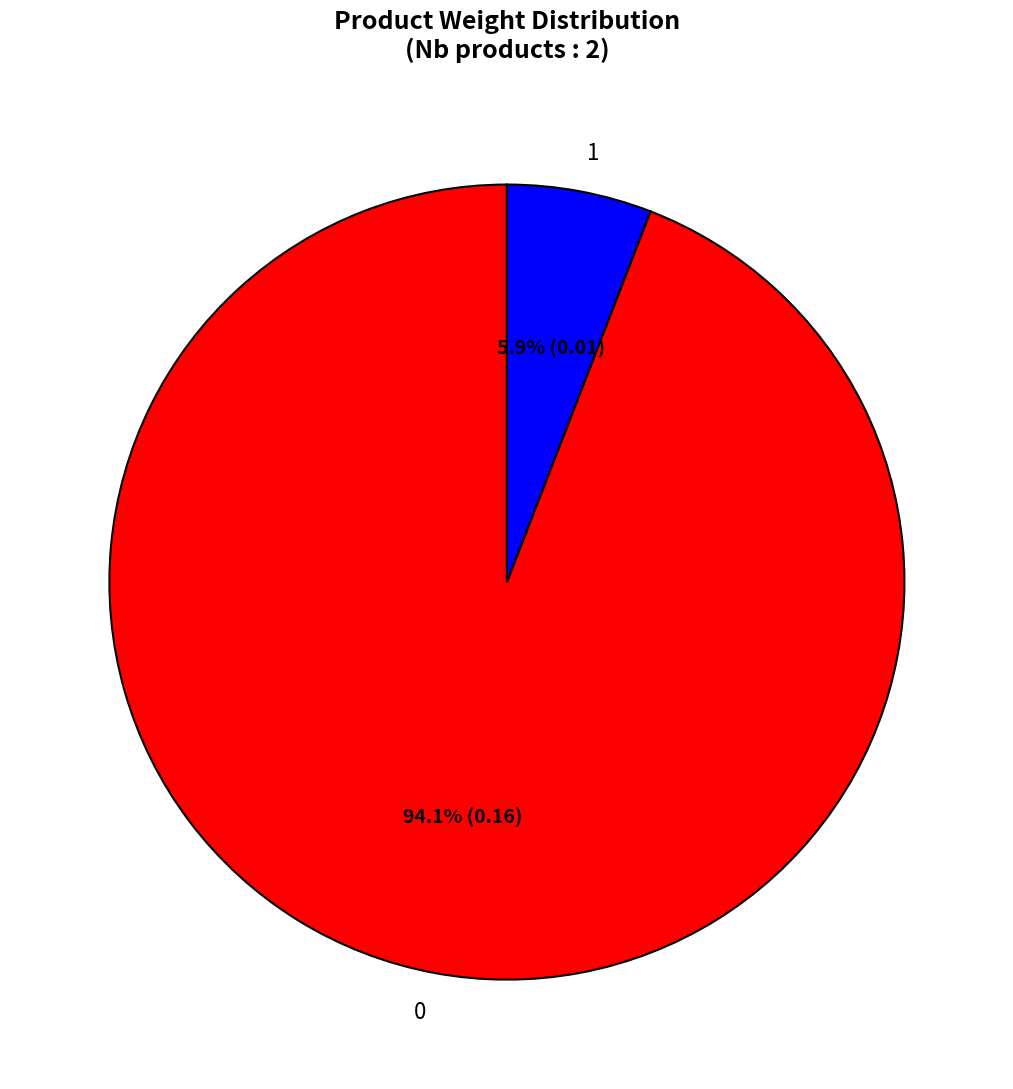

What percentage is the 1 slice, to the nearest percent?

6%